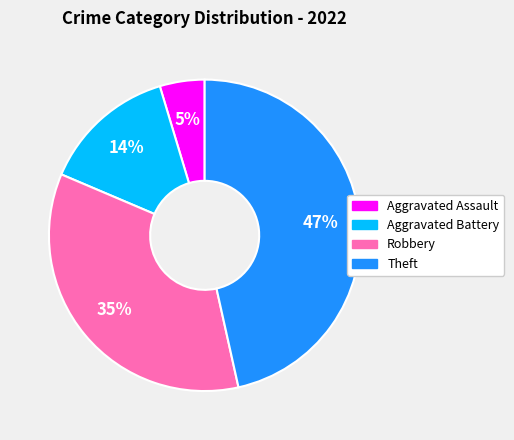

Does Robbery represent more than half of the total?

No